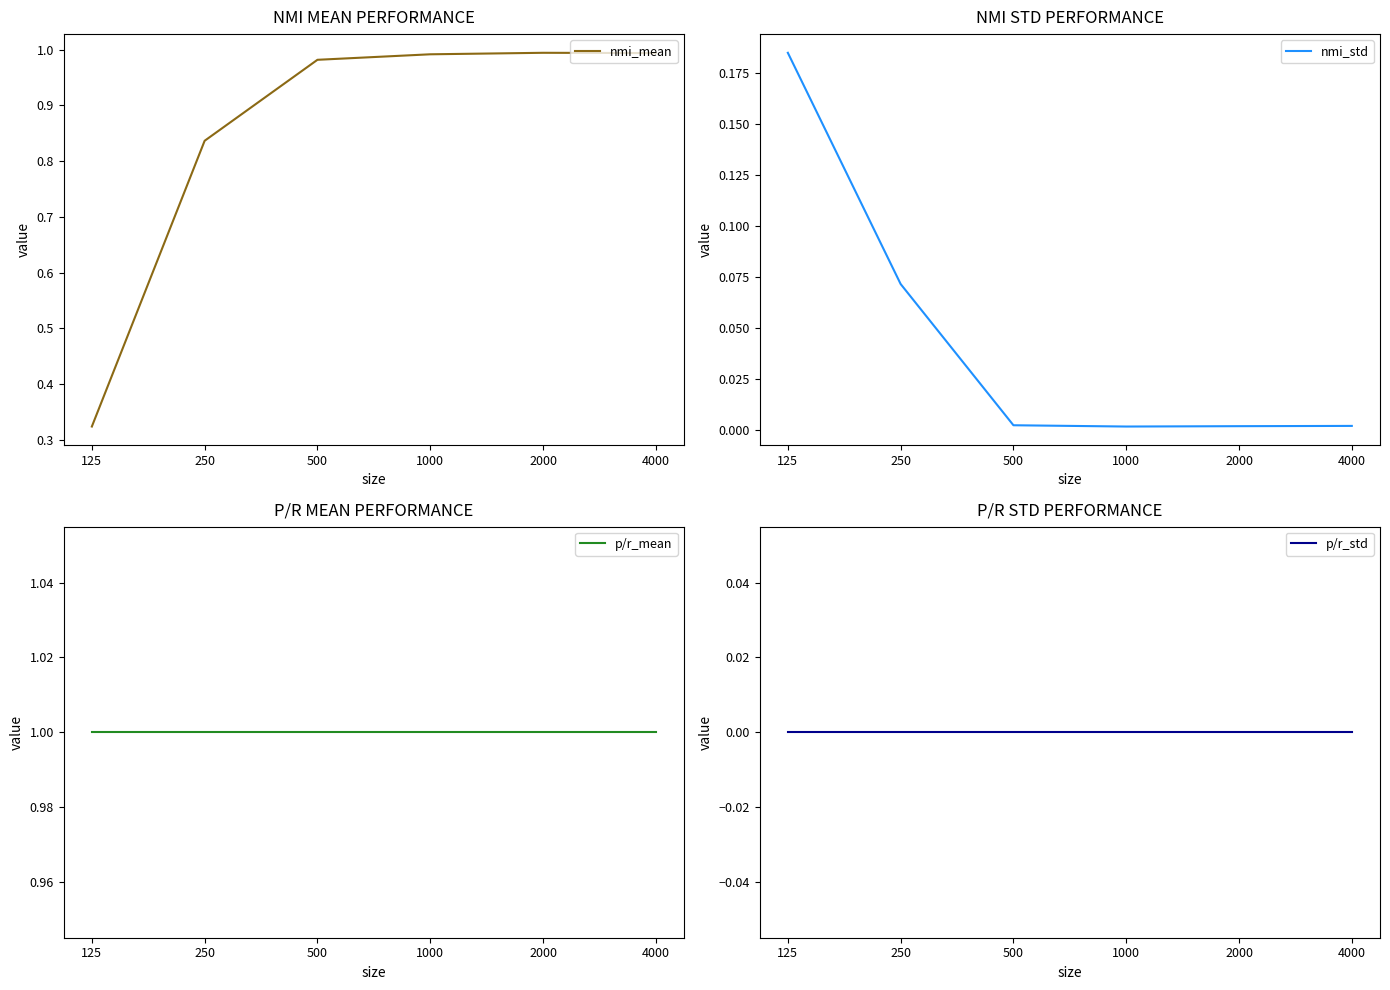

How many categories are shown in the chart?

6